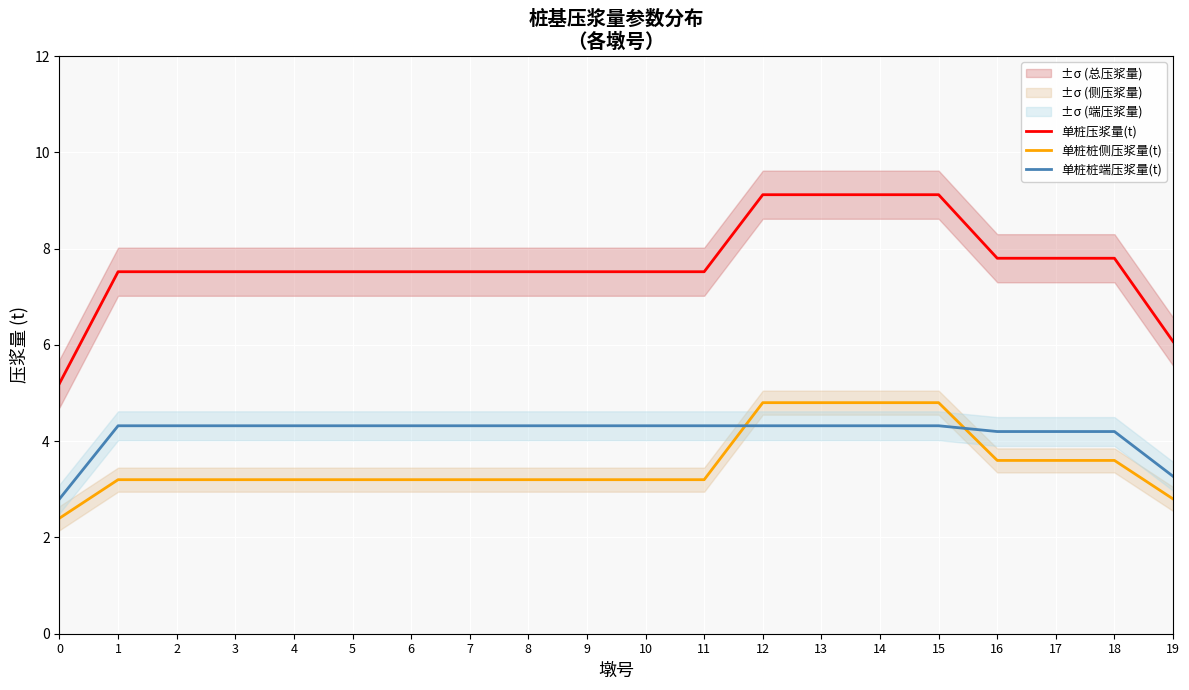

What is the sum of all 单桩压浆量(t) values?

153.9